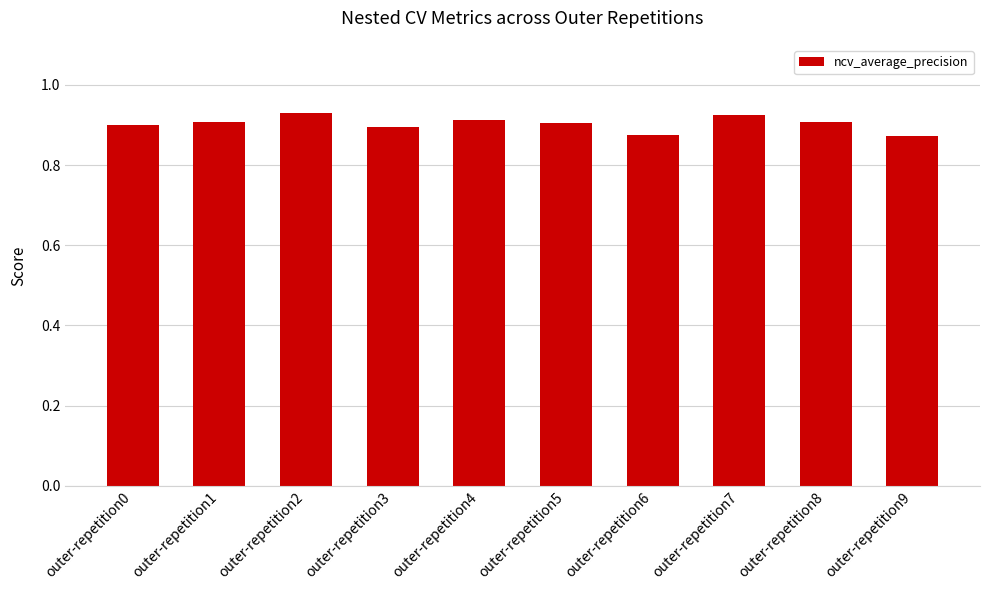

What is the sum of the values at outer-repetition0 and outer-repetition6?

1.8